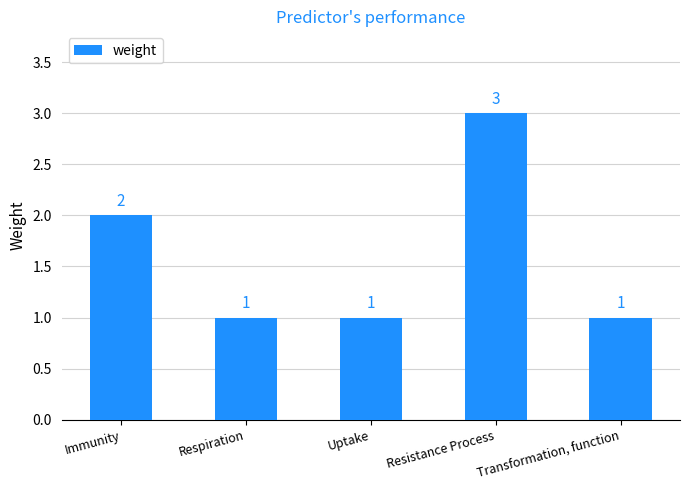

What is the label of the 2nd bar from the left?

Respiration